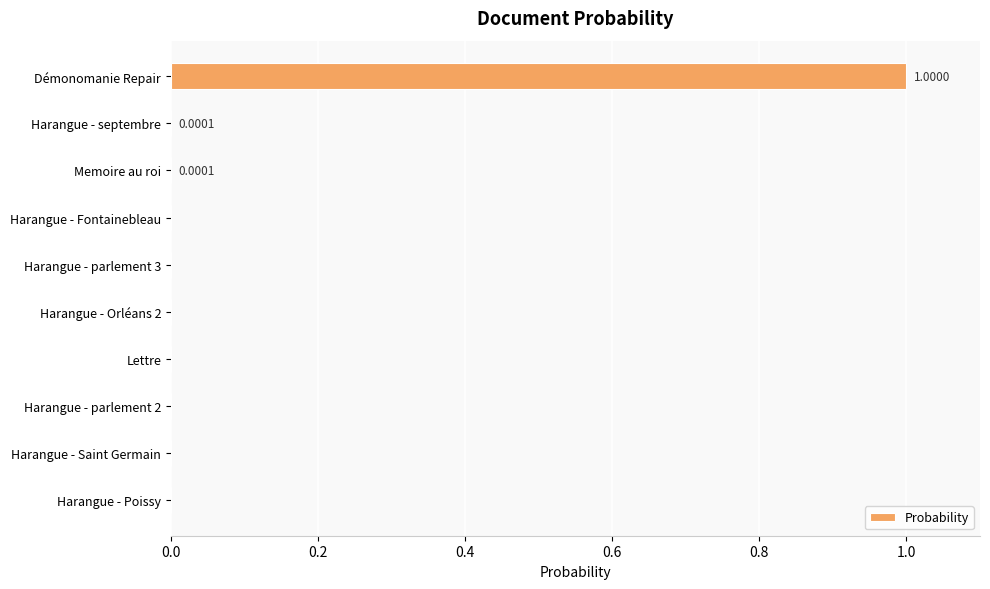

Between Harangue - Saint Germain and Démonomanie Repair, which is larger?

Démonomanie Repair